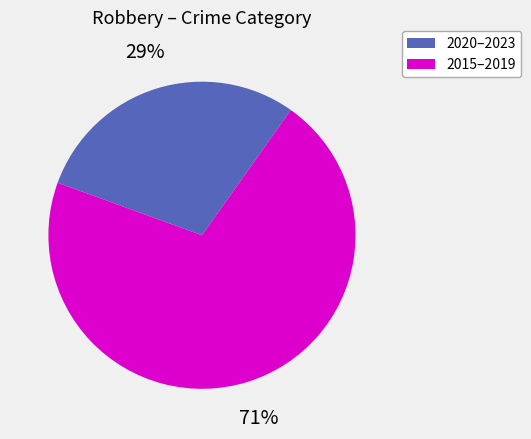

Do 2015–2019 and 2020–2023 together represent more than half of the pie?

Yes